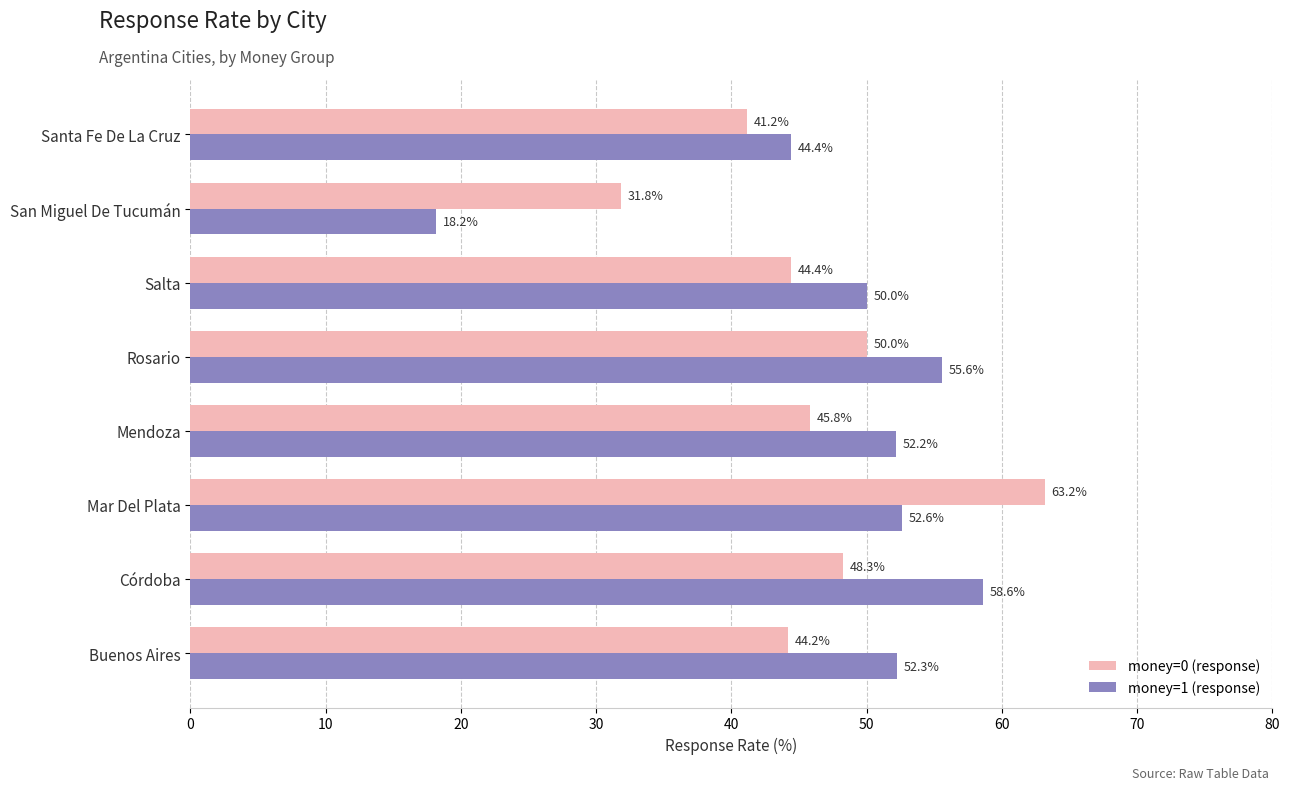

The money=1 (response) series shows 19.2 at Rosario. True or false?

False